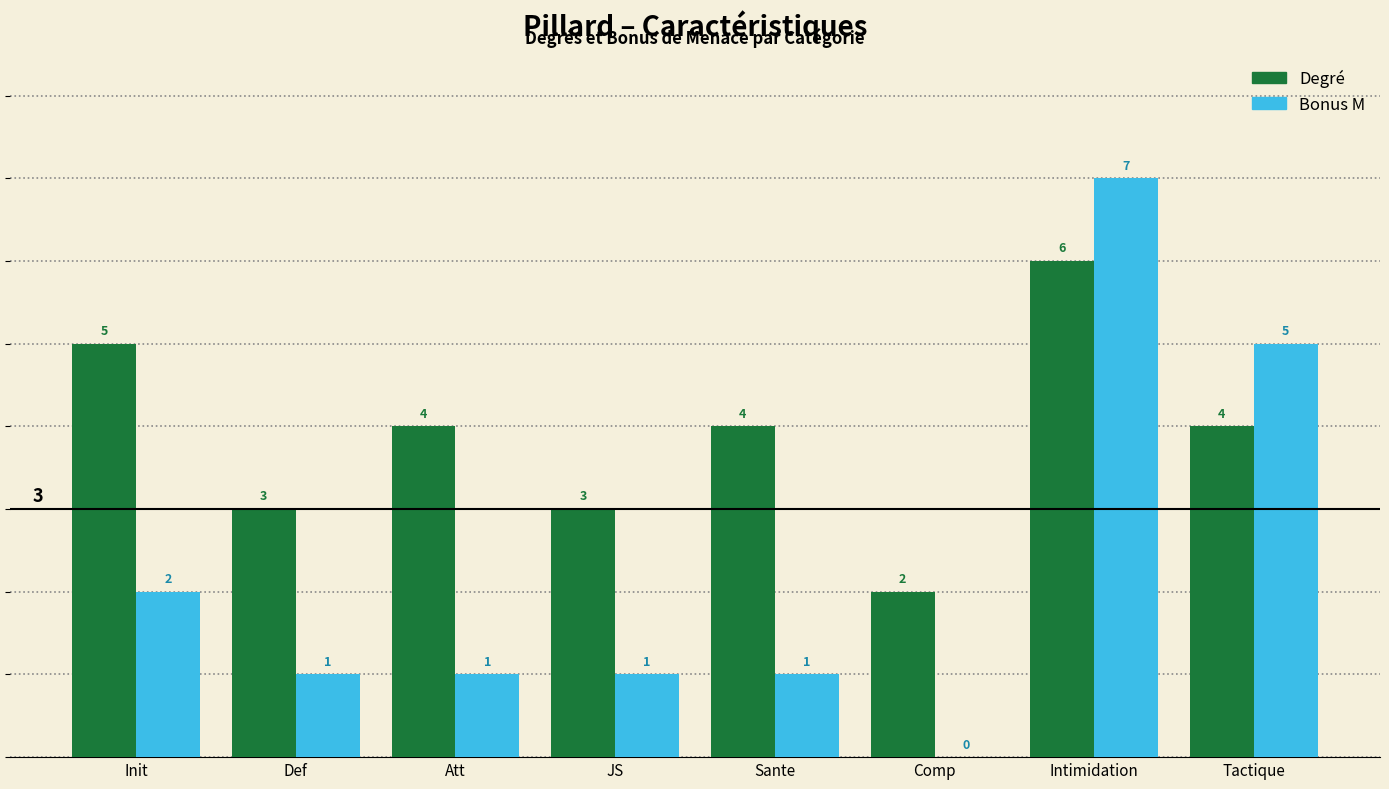

True or false: Degré has a value of 4 at Sante.

True